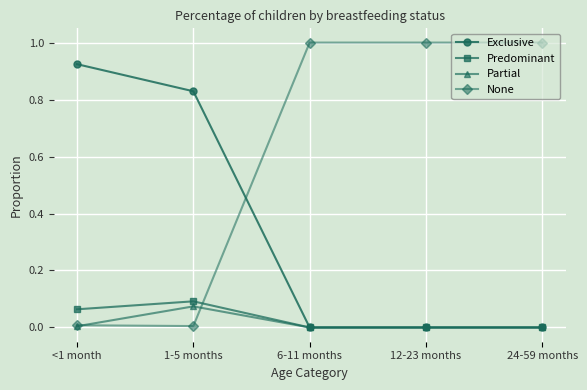

Is the value of None at 6-11 months greater than the value of Exclusive at <1 month?

Yes